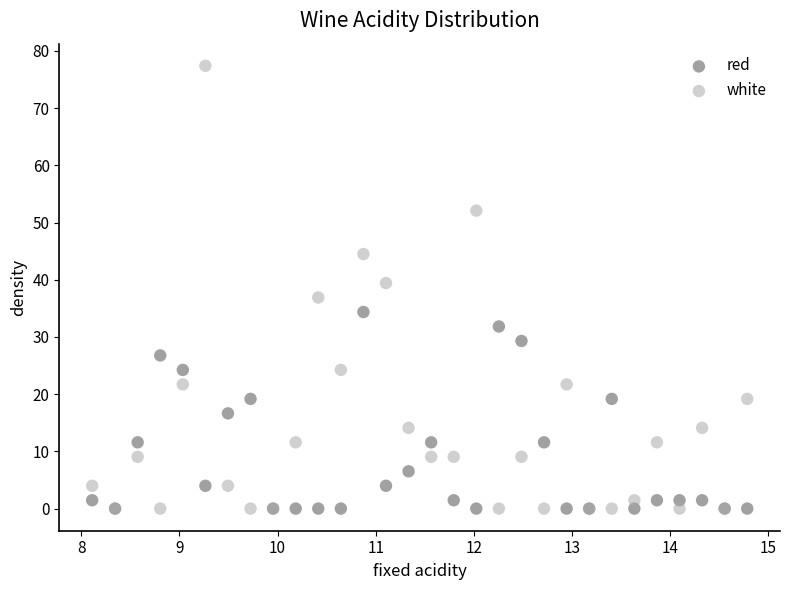

Which series has the largest Y range (max minus min)?

white